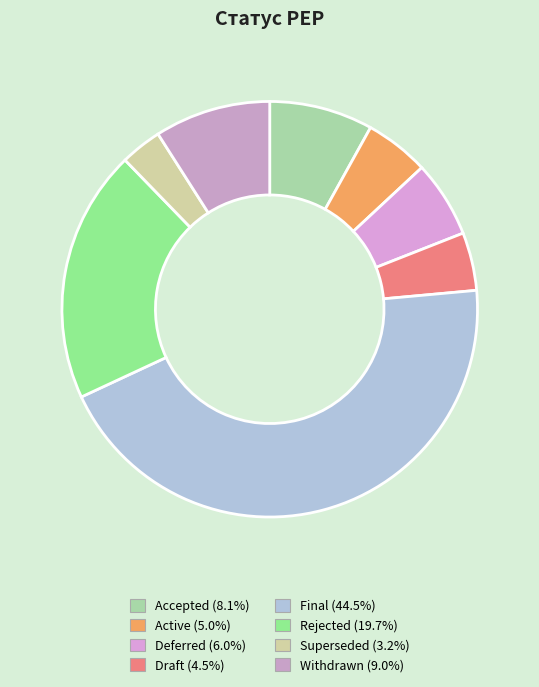

Rank the categories by value from highest to lowest.

Final, Rejected, Withdrawn, Accepted, Deferred, Active, Draft, Superseded